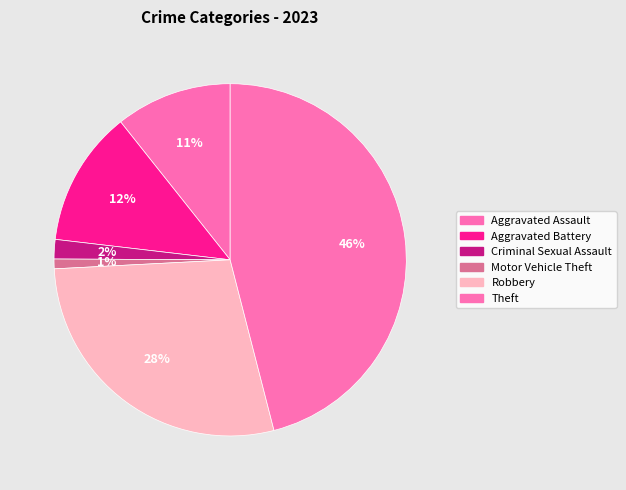

Count the number of slices in the pie.

6